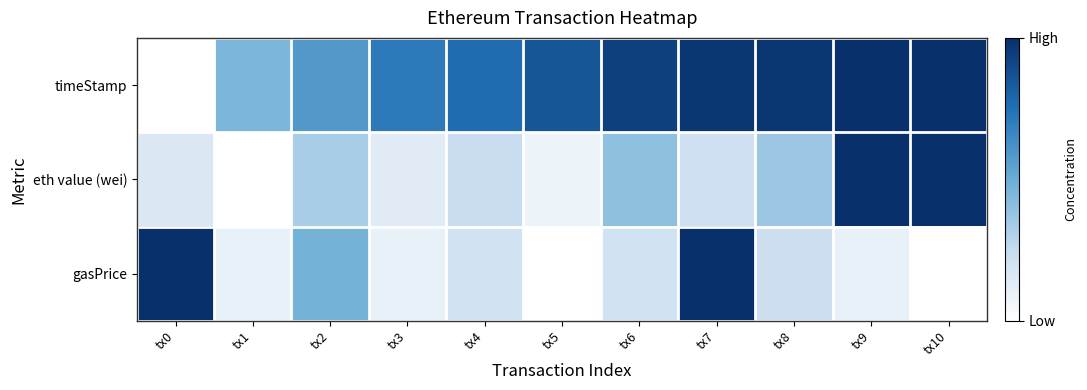

Reading left to right, what are all the values shown in this chart?

timeStamp: tx0=0.0	tx1=0.5	tx2=0.6	tx3=0.7	tx4=0.8	tx5=0.8	tx6=0.9	tx7=1.0	tx8=1.0	tx9=1.0	tx10=1.0
eth value (wei): tx0=0.2	tx1=0.0	tx2=0.3	tx3=0.1	tx4=0.2	tx5=0.1	tx6=0.4	tx7=0.2	tx8=0.4	tx9=1.0	tx10=1.0
gasPrice: tx0=1.0	tx1=0.1	tx2=0.5	tx3=0.1	tx4=0.2	tx5=0.0	tx6=0.2	tx7=1.0	tx8=0.2	tx9=0.1	tx10=0.0